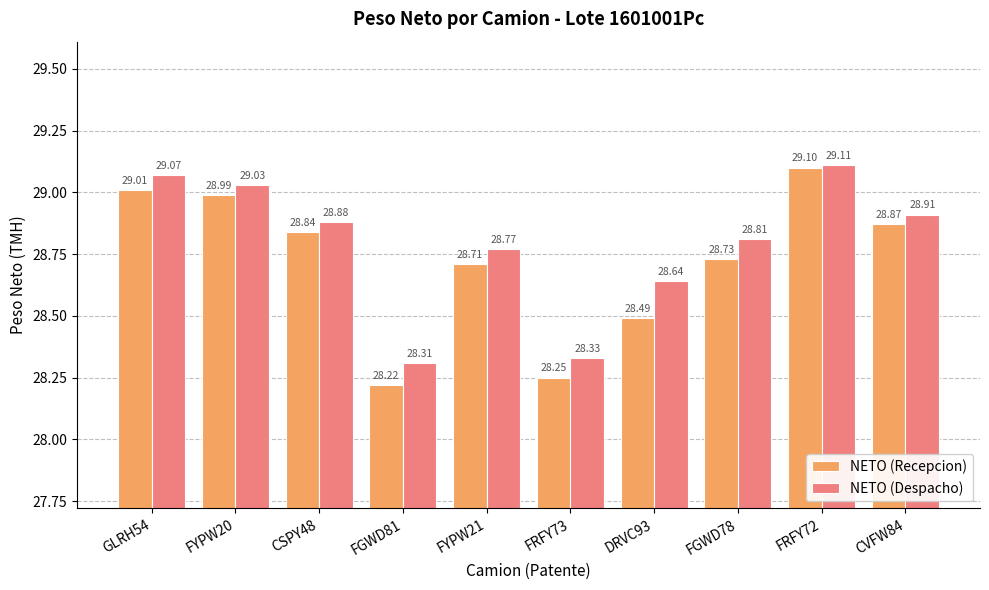

What is the difference between the highest and lowest values at FYPW21?

0.1